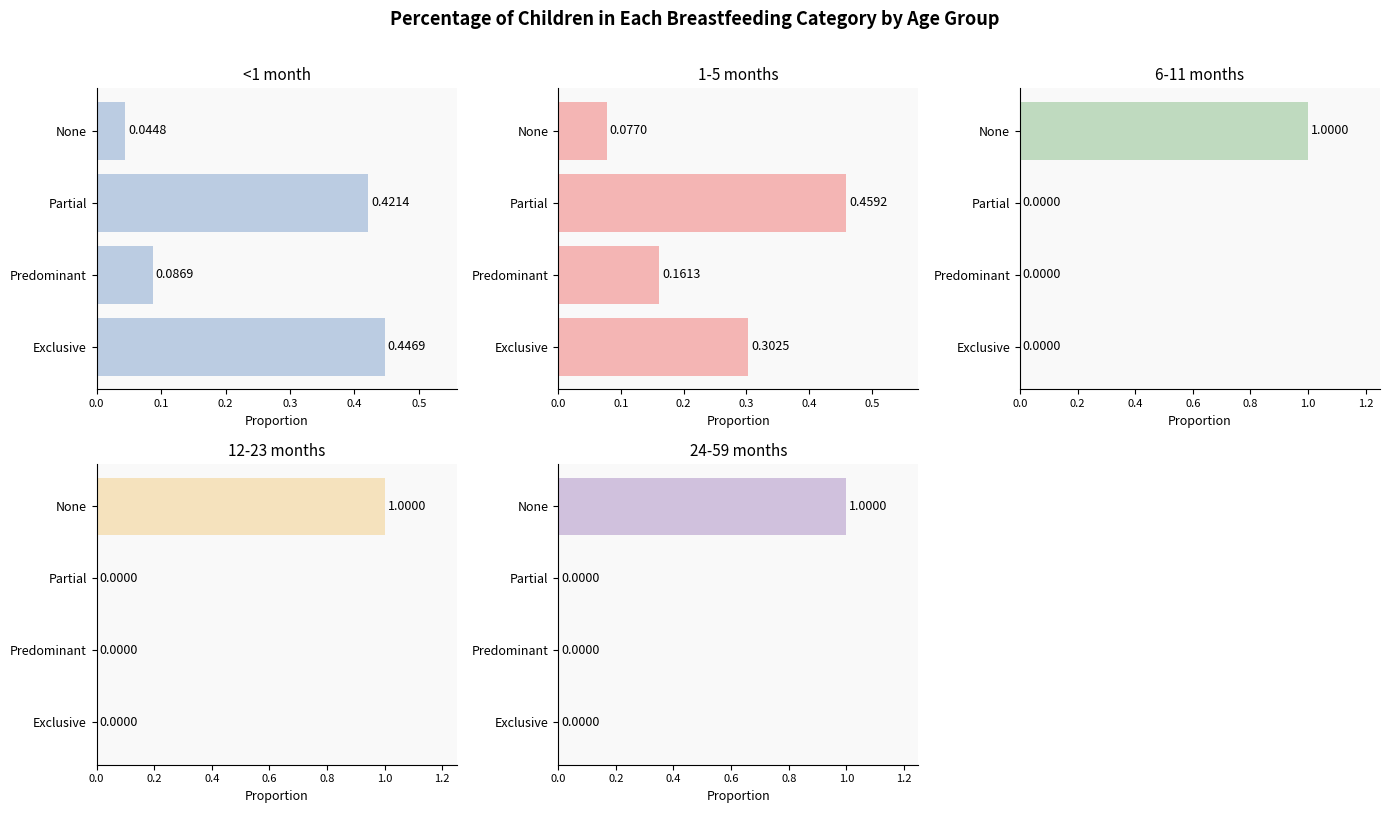

Rank the series at Predominant from lowest to highest value.

6-11 months, 12-23 months, 24-59 months, <1 month, 1-5 months